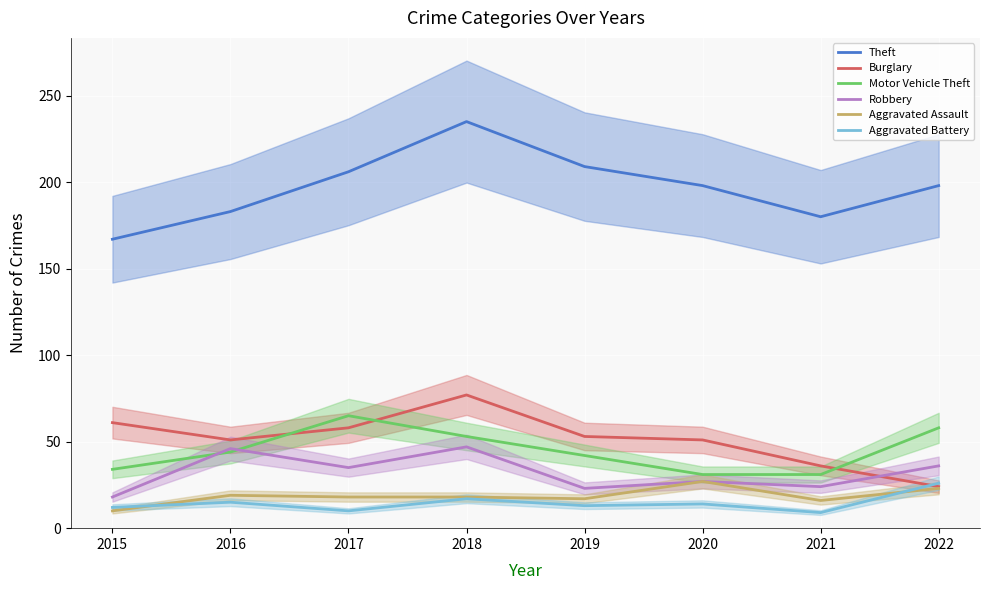

What is the value of the Motor Vehicle Theft point at the 2nd from the left?

44